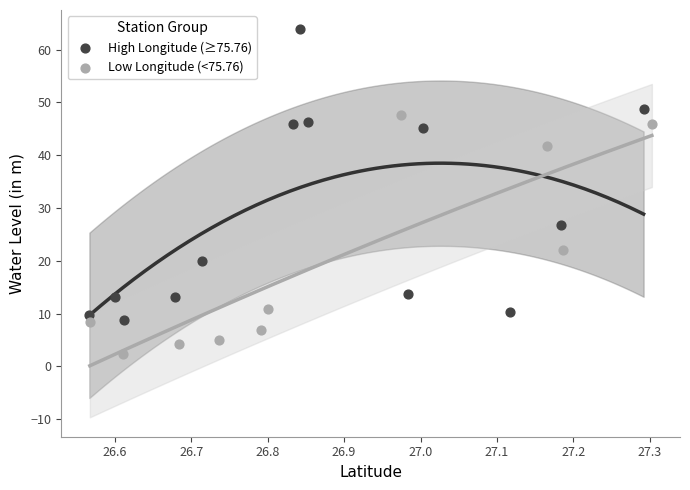

Which series reaches the maximum Y coordinate?

High Longitude (≥75.76)